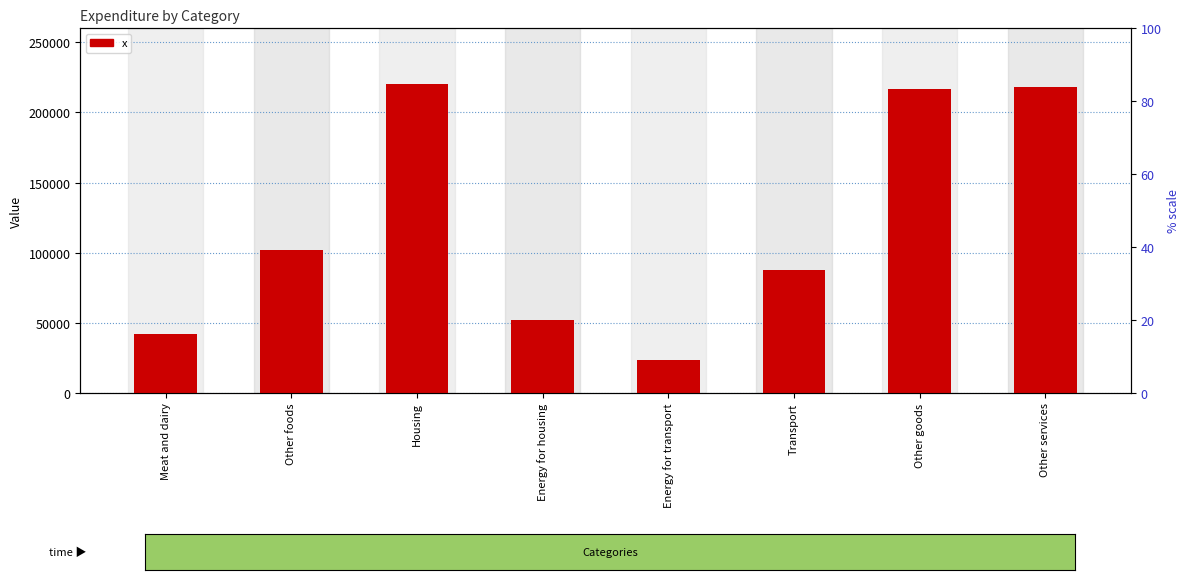

Reading left to right, transcribe all the data shown in this chart.

42050	102213	220163	52156	23732	87843	216735	218138